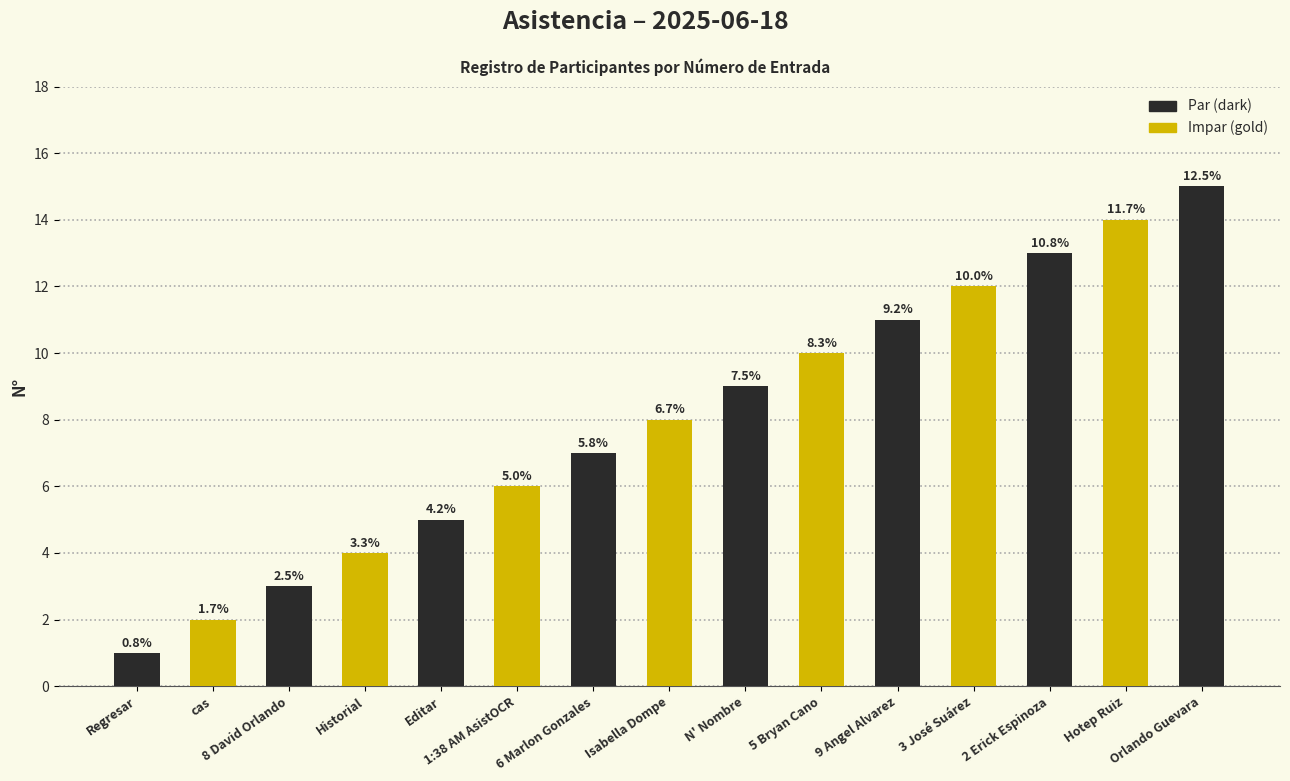

Are the bars horizontal?

No